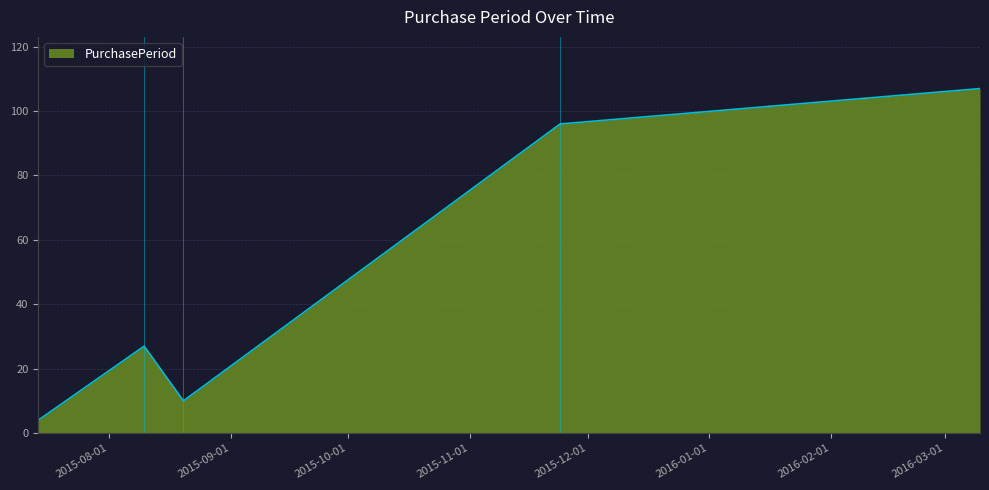

True or false: the data has more than 2 interior local peaks.

False